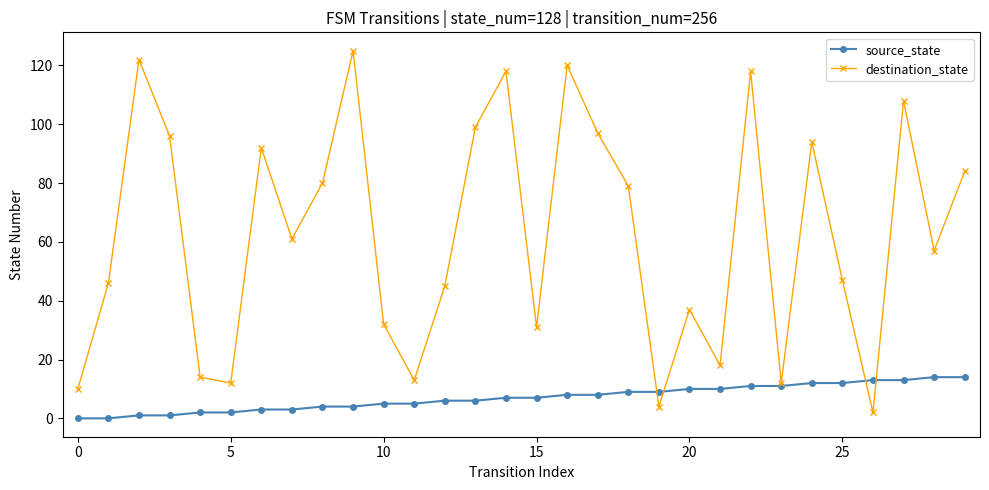

What is the value of the destination_state point at the 20th from the left?

4